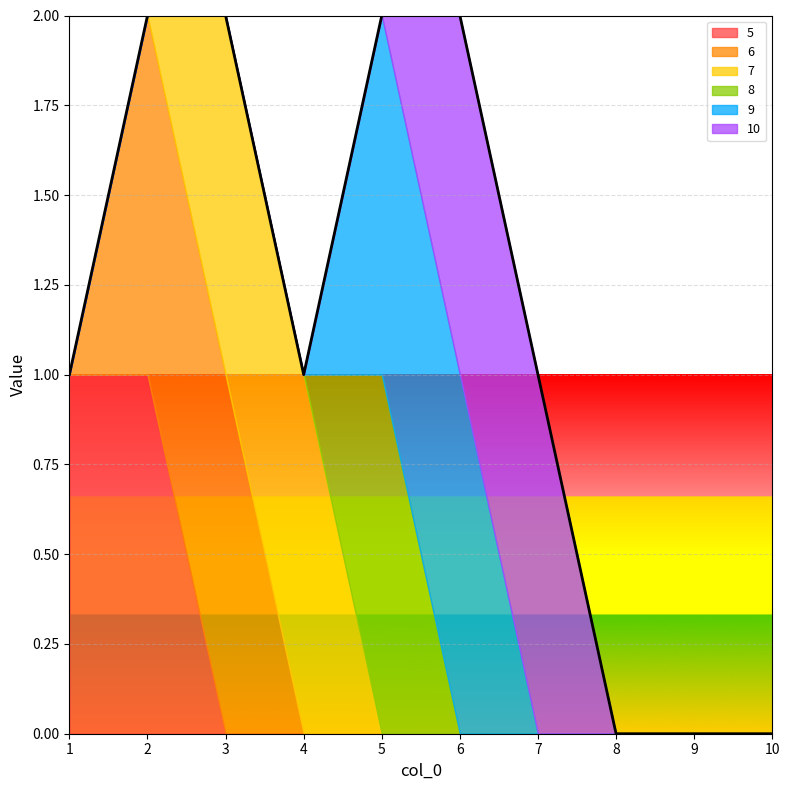

At which category does the chart reach its minimum across all series?

3